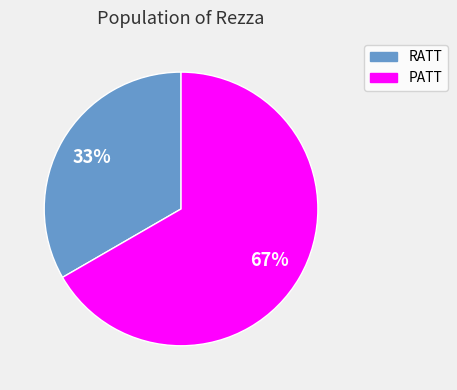

Which slice is the smallest?

RATT